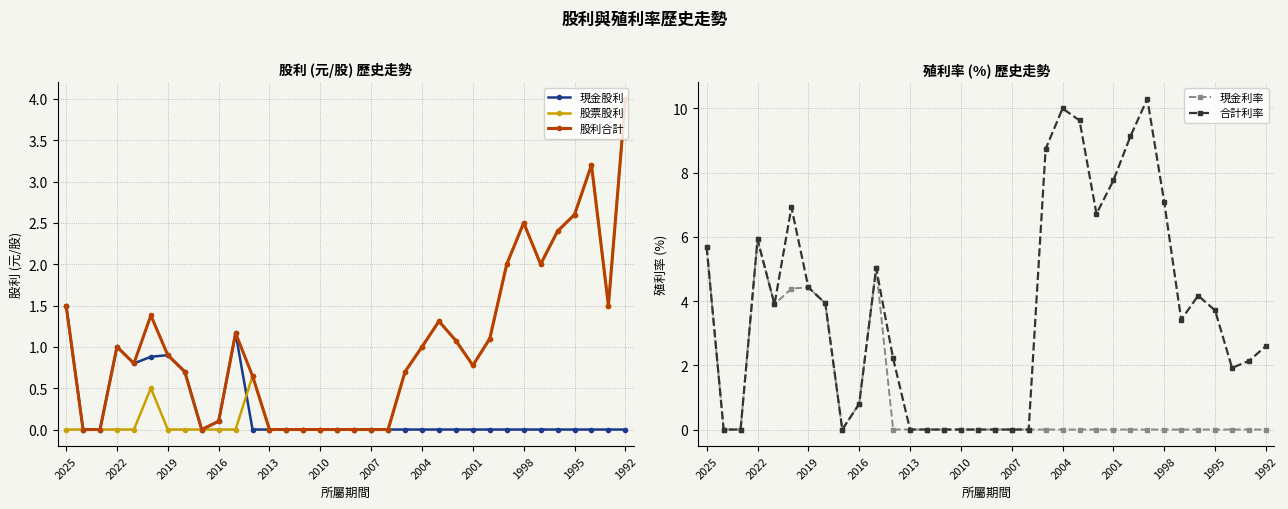

At 20, list the series in order from smallest to largest.

現金股利, 現金利率, 股票股利, 股利合計, 合計利率